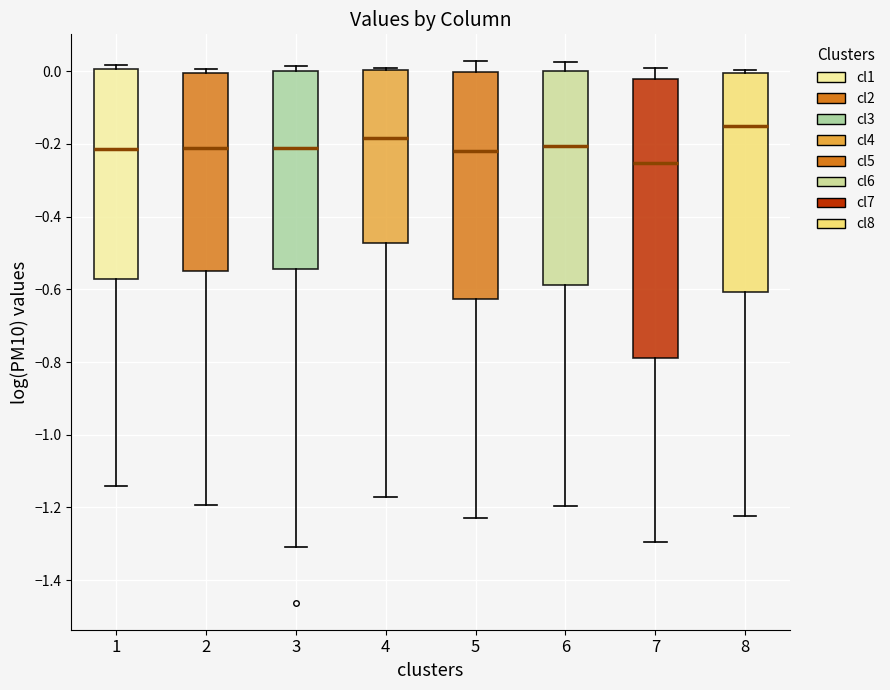

Reading left to right, read every box against the y-axis: the position of its median line, the range the box covers, and the ends of its whiskers. The values are not printed on the chart, so give them approximately, as read against the axis.

1: median -0.22, box -0.58 to 0.00, whiskers -1.14 to 0.02
2: median -0.20, box -0.54 to 0.00, whiskers -1.20 to 0.00 (just above the box's upper edge)
3: median -0.22, box -0.54 to 0.00, whiskers -1.30 to 0.02
4: median -0.18, box -0.48 to 0.00, whiskers -1.18 to 0.00 (just above the box's upper edge)
5: median -0.22, box -0.62 to 0.00, whiskers -1.22 to 0.02
6: median -0.20, box -0.58 to 0.00, whiskers -1.20 to 0.02
7: median -0.26, box -0.78 to -0.02, whiskers -1.30 to 0.00
8: median -0.16, box -0.60 to 0.00, whiskers -1.22 to 0.00 (just above the box's upper edge)